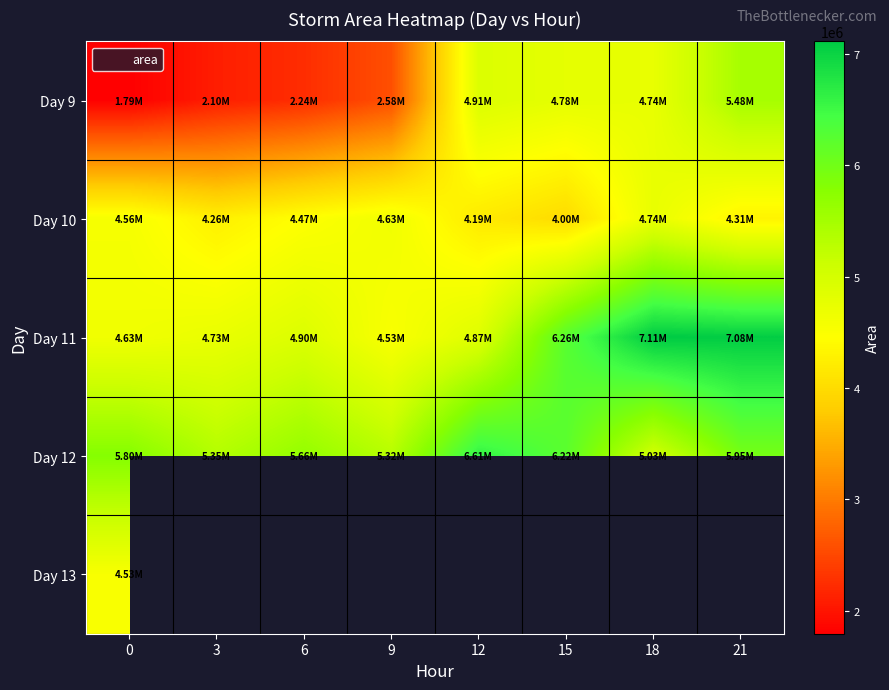

At how many categories does at least one series exceed 4280964?

8